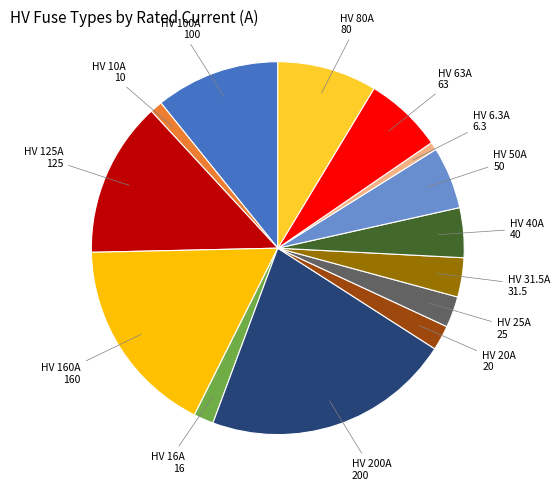

Is there a majority slice in this chart?

No